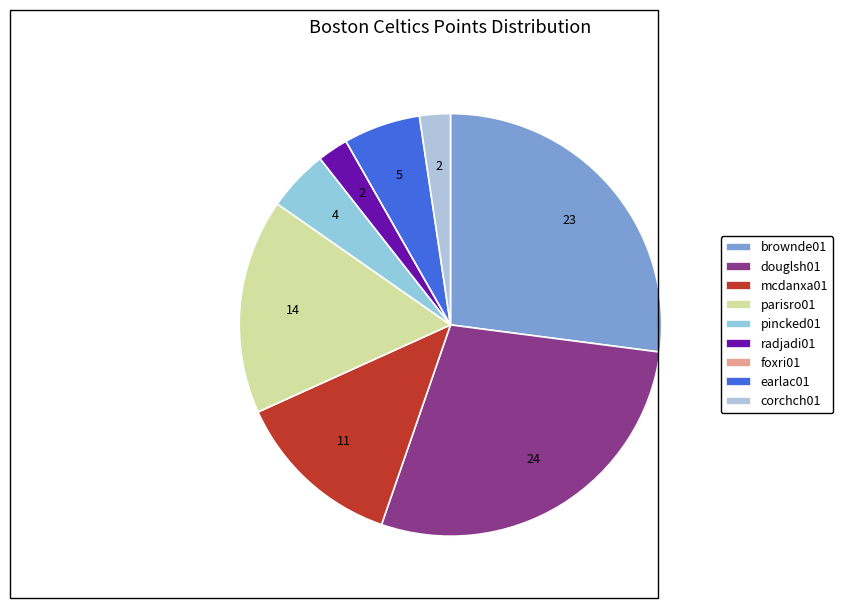

To the nearest percent, what is the combined percentage of corchch01 and brownde01?

29%